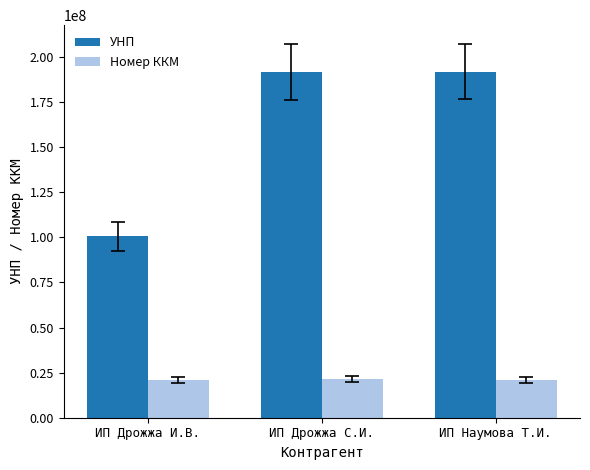

What is the spread (max minus min) of values at ИП Дрожжа И.В.?

79878476